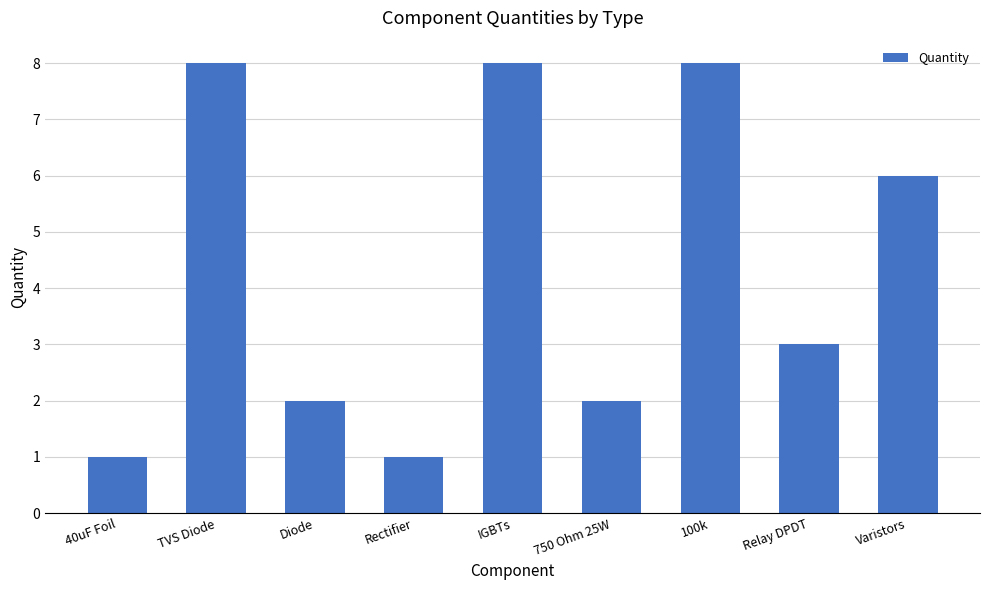

How many series are shown in this chart?

1